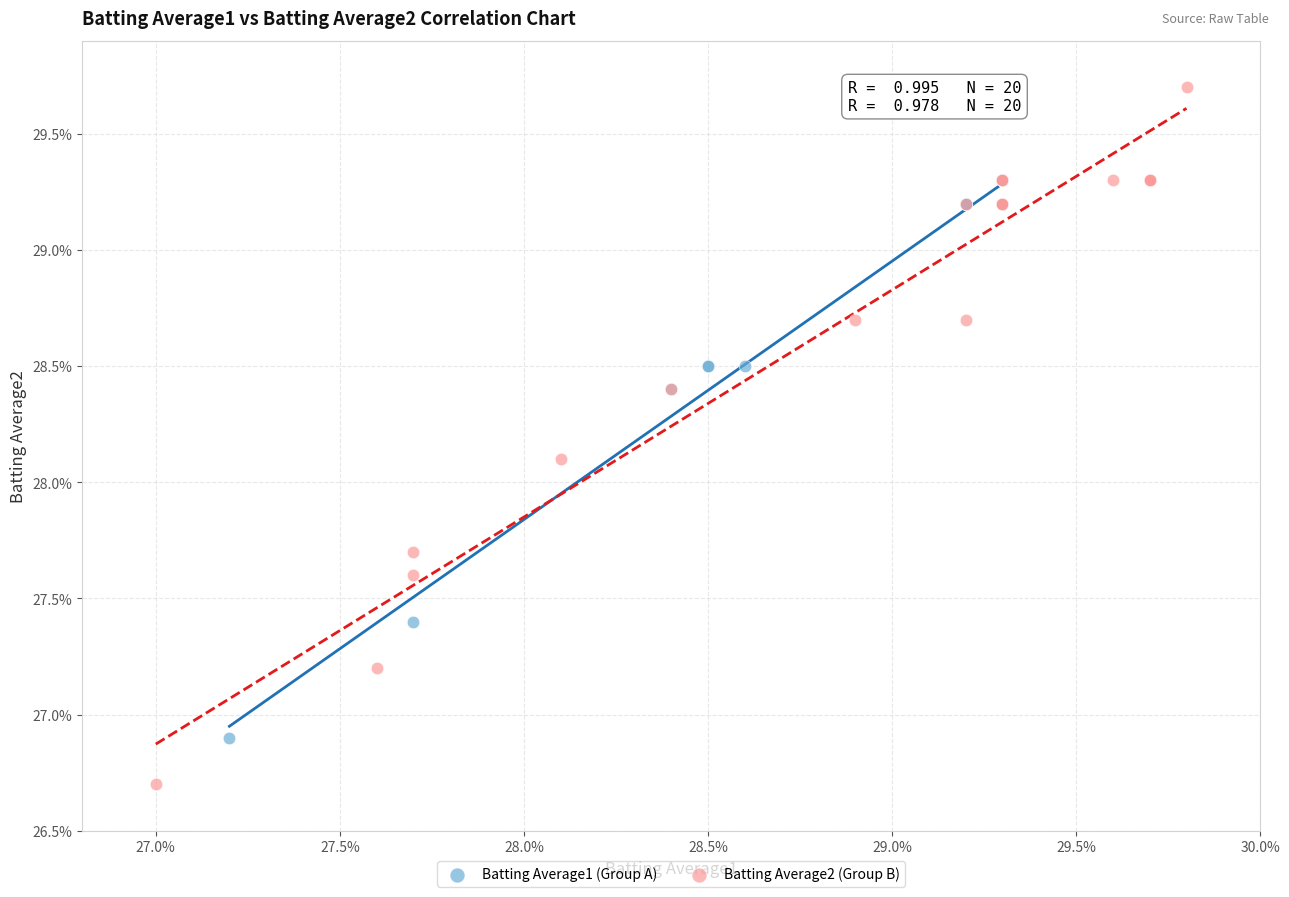

Which series has the widest spread of Y values?

Batting Average2 (Group B)